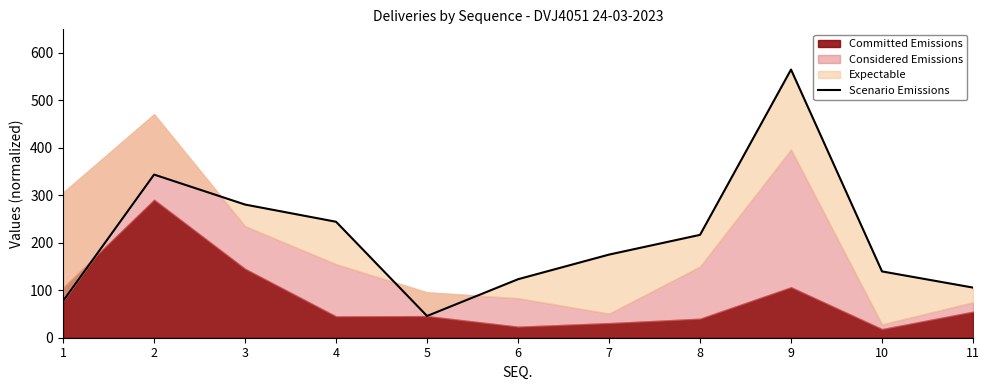

Is it true that the value at 11 is 157.1?

False